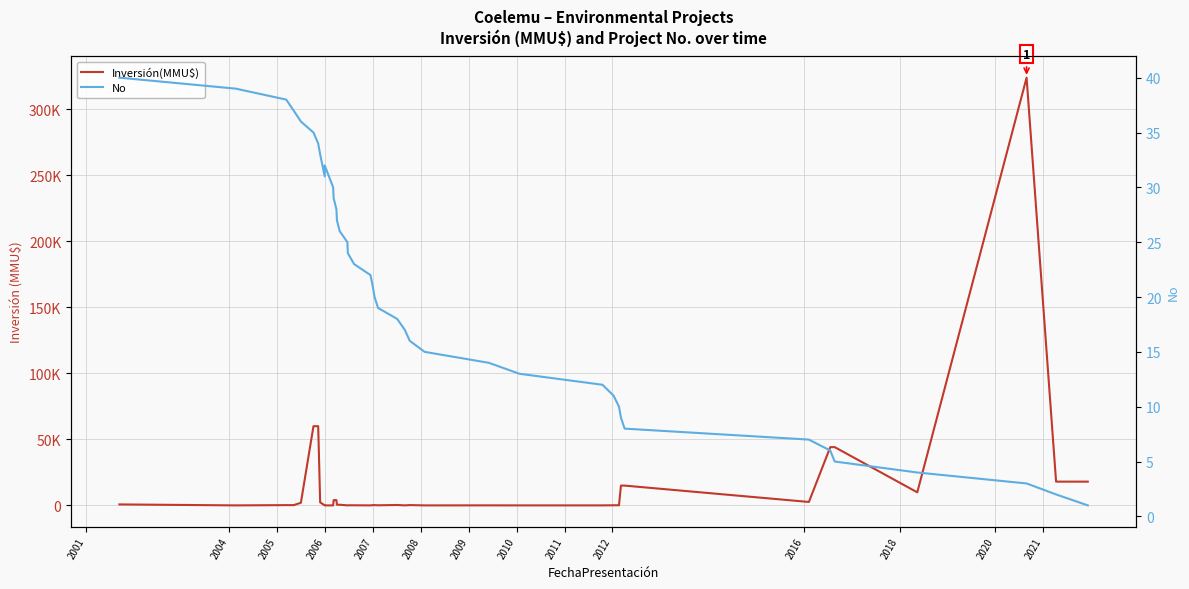

List the series in order of their peak value, highest first.

Inversión(MMU$), No